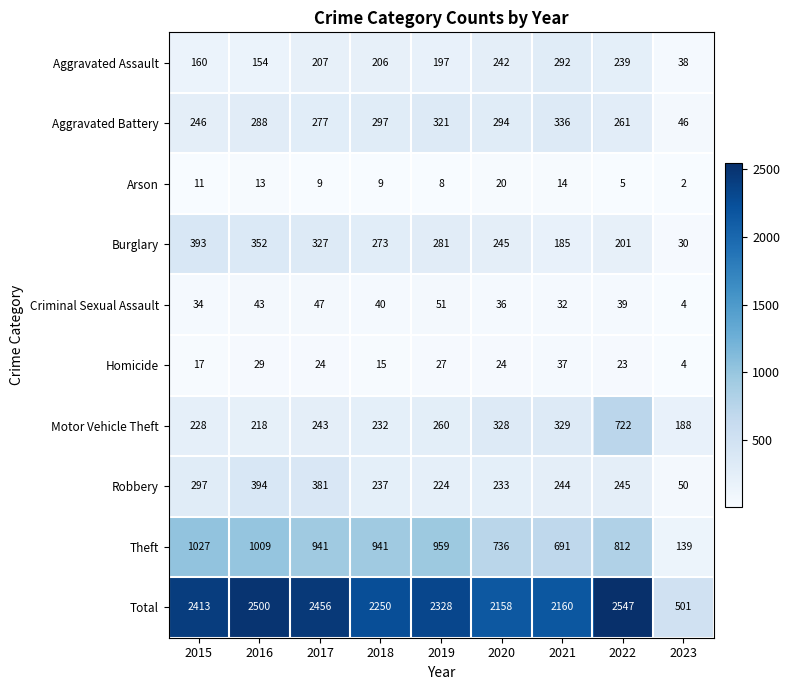

How many categories are shown in the chart?

9